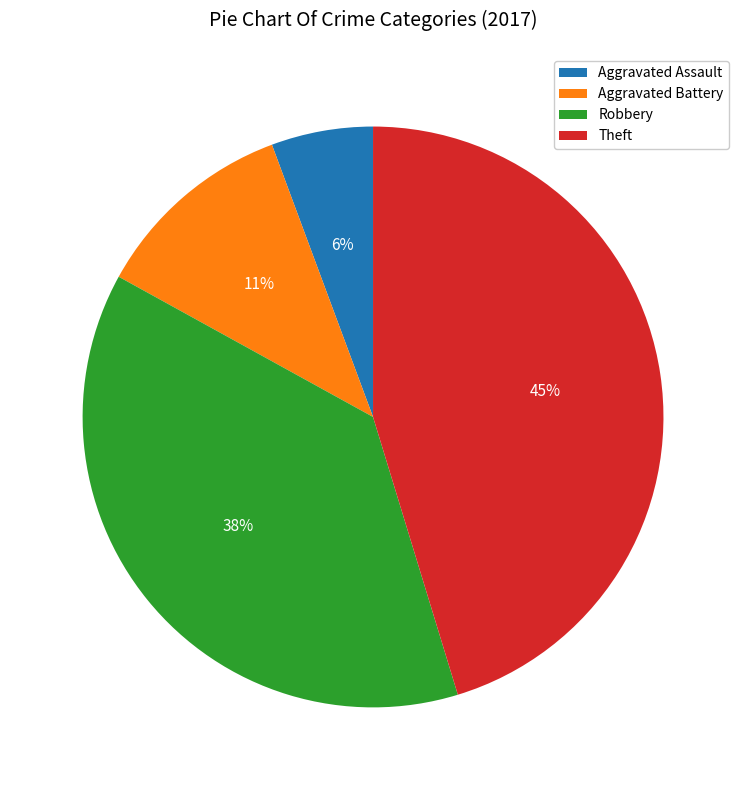

Is it true that Aggravated Assault is 1% of the pie?

False